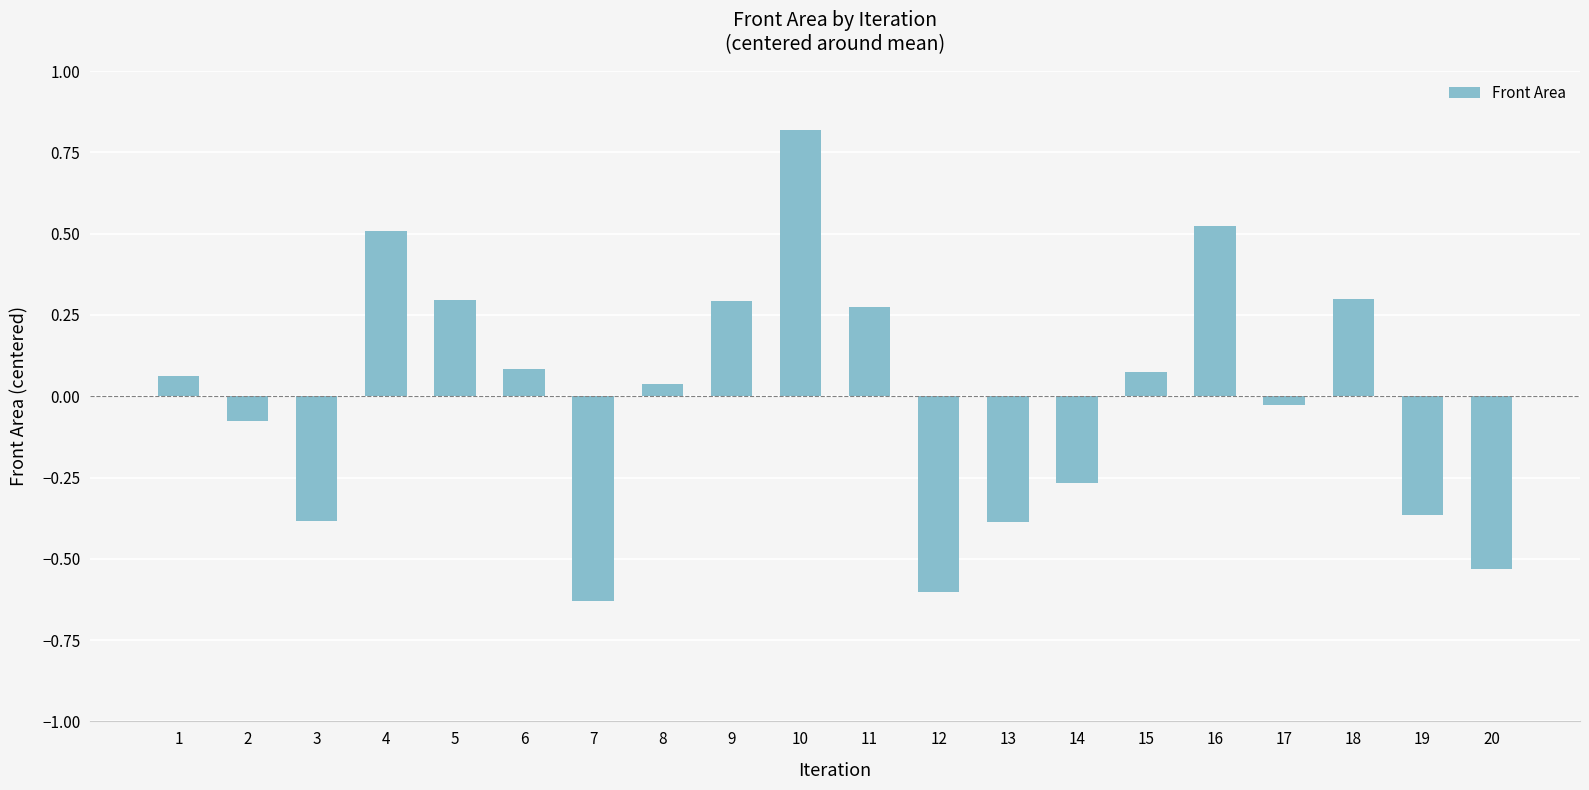

True or false: the data shows 0.1 at 4.

False